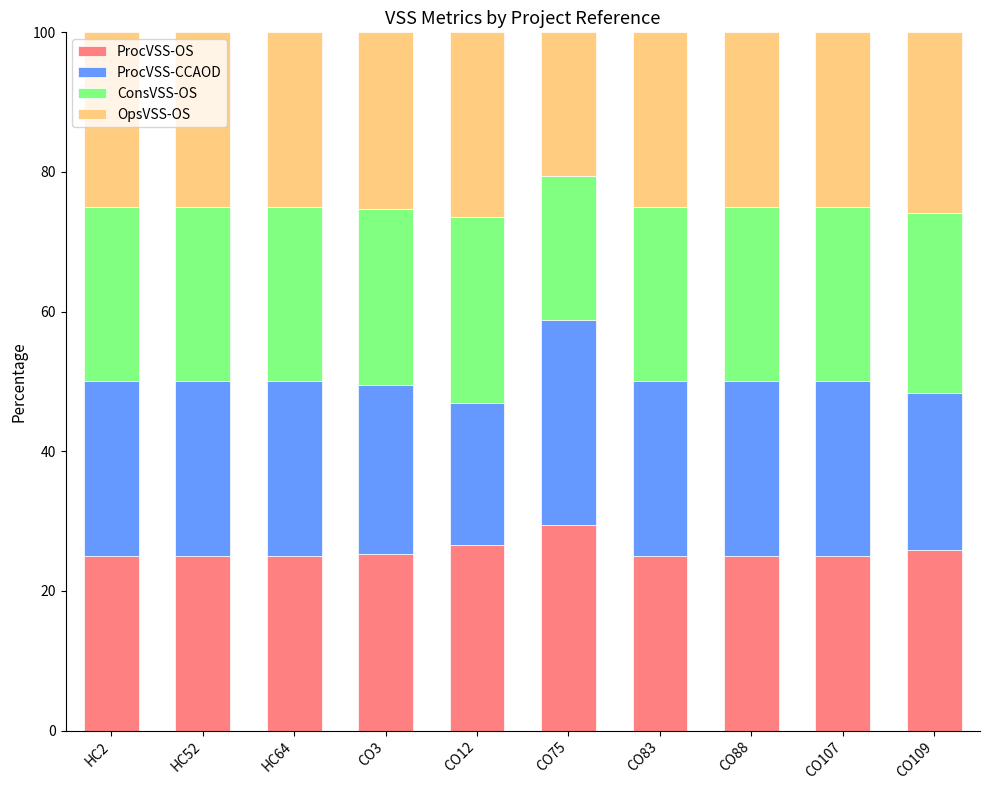

What is the total value across all series at CO88?

100.0